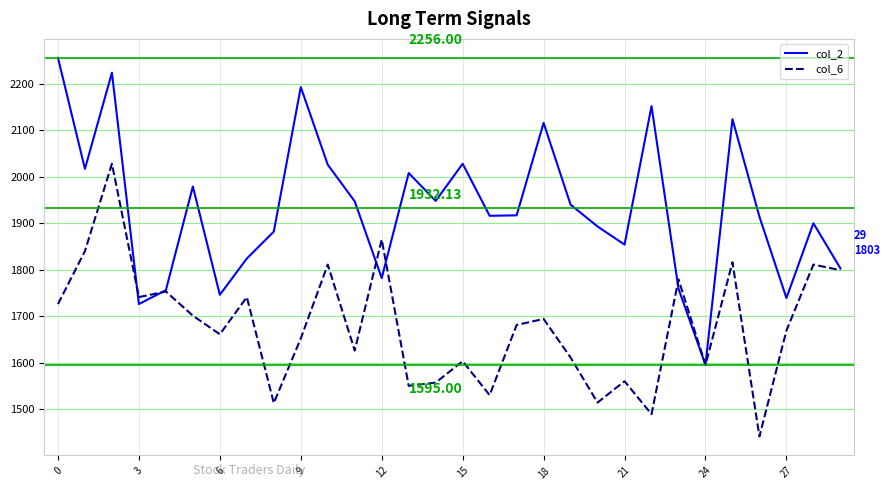

List the series in order of their peak value, highest first.

col_2, col_6